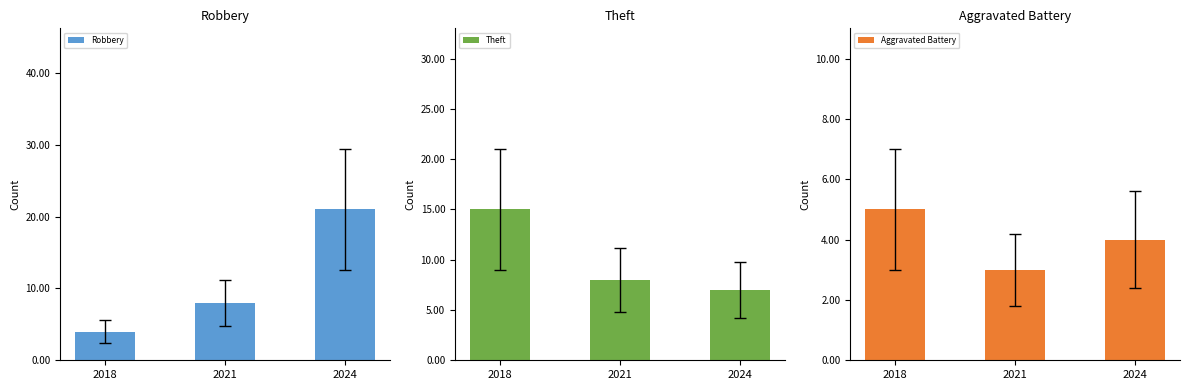

At 2024, list the series in order from smallest to largest.

Aggravated Battery, Theft, Robbery